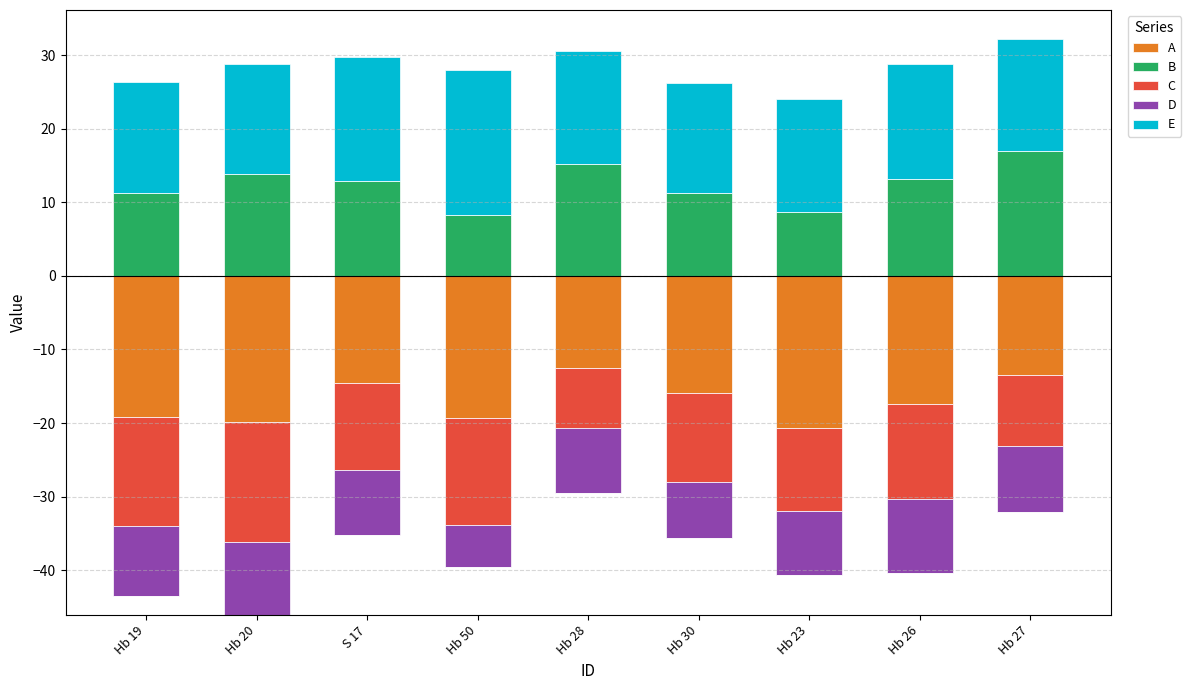

How many bars are there in each group?

5